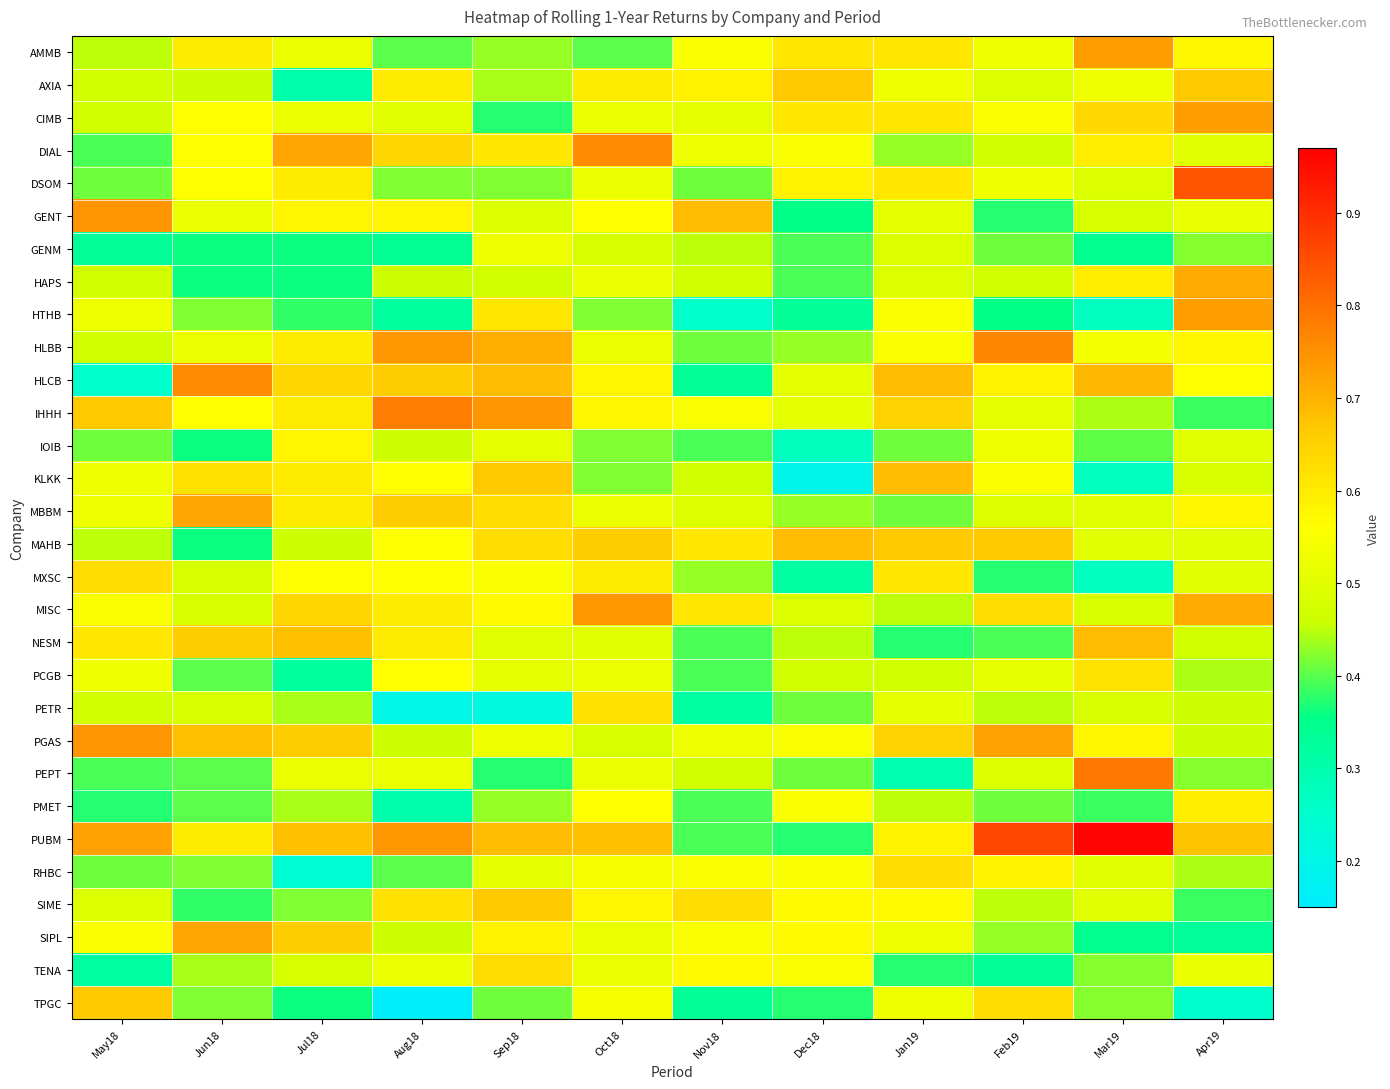

Reading left to right, extract all data points from this chart.

AMMB: May18=0.5	Jun18=0.6	Jul18=0.5	Aug18=0.4	Sep18=0.4	Oct18=0.4	Nov18=0.5	Dec18=0.6	Jan19=0.6	Feb19=0.5	Mar19=0.7	Apr19=0.6
AXIA: May18=0.5	Jun18=0.5	Jul18=0.3	Aug18=0.6	Sep18=0.4	Oct18=0.6	Nov18=0.6	Dec18=0.7	Jan19=0.5	Feb19=0.5	Mar19=0.5	Apr19=0.7
CIMB: May18=0.5	Jun18=0.6	Jul18=0.5	Aug18=0.5	Sep18=0.4	Oct18=0.5	Nov18=0.5	Dec18=0.6	Jan19=0.6	Feb19=0.5	Mar19=0.6	Apr19=0.7
DIAL: May18=0.4	Jun18=0.6	Jul18=0.7	Aug18=0.6	Sep18=0.6	Oct18=0.8	Nov18=0.5	Dec18=0.5	Jan19=0.4	Feb19=0.5	Mar19=0.6	Apr19=0.5
DSOM: May18=0.4	Jun18=0.6	Jul18=0.6	Aug18=0.4	Sep18=0.4	Oct18=0.5	Nov18=0.4	Dec18=0.6	Jan19=0.6	Feb19=0.5	Mar19=0.5	Apr19=0.8
GENT: May18=0.7	Jun18=0.5	Jul18=0.6	Aug18=0.6	Sep18=0.5	Oct18=0.6	Nov18=0.7	Dec18=0.4	Jan19=0.5	Feb19=0.4	Mar19=0.5	Apr19=0.5
GENM: May18=0.3	Jun18=0.4	Jul18=0.4	Aug18=0.3	Sep18=0.5	Oct18=0.5	Nov18=0.5	Dec18=0.4	Jan19=0.5	Feb19=0.4	Mar19=0.3	Apr19=0.4
HAPS: May18=0.5	Jun18=0.4	Jul18=0.4	Aug18=0.5	Sep18=0.5	Oct18=0.5	Nov18=0.5	Dec18=0.4	Jan19=0.5	Feb19=0.5	Mar19=0.6	Apr19=0.7
HTHB: May18=0.5	Jun18=0.4	Jul18=0.4	Aug18=0.3	Sep18=0.6	Oct18=0.4	Nov18=0.3	Dec18=0.3	Jan19=0.5	Feb19=0.4	Mar19=0.3	Apr19=0.7
HLBB: May18=0.5	Jun18=0.5	Jul18=0.6	Aug18=0.7	Sep18=0.7	Oct18=0.5	Nov18=0.4	Dec18=0.4	Jan19=0.5	Feb19=0.8	Mar19=0.5	Apr19=0.6
HLCB: May18=0.3	Jun18=0.8	Jul18=0.6	Aug18=0.7	Sep18=0.7	Oct18=0.6	Nov18=0.3	Dec18=0.5	Jan19=0.7	Feb19=0.6	Mar19=0.7	Apr19=0.6
IHHH: May18=0.7	Jun18=0.6	Jul18=0.6	Aug18=0.8	Sep18=0.7	Oct18=0.6	Nov18=0.5	Dec18=0.5	Jan19=0.6	Feb19=0.5	Mar19=0.4	Apr19=0.4
IOIB: May18=0.4	Jun18=0.4	Jul18=0.6	Aug18=0.5	Sep18=0.5	Oct18=0.4	Nov18=0.4	Dec18=0.3	Jan19=0.4	Feb19=0.5	Mar19=0.4	Apr19=0.5
KLKK: May18=0.5	Jun18=0.6	Jul18=0.6	Aug18=0.6	Sep18=0.7	Oct18=0.4	Nov18=0.5	Dec18=0.2	Jan19=0.7	Feb19=0.5	Mar19=0.3	Apr19=0.5
MBBM: May18=0.5	Jun18=0.7	Jul18=0.6	Aug18=0.7	Sep18=0.6	Oct18=0.5	Nov18=0.5	Dec18=0.4	Jan19=0.4	Feb19=0.5	Mar19=0.5	Apr19=0.6
MAHB: May18=0.5	Jun18=0.4	Jul18=0.5	Aug18=0.6	Sep18=0.6	Oct18=0.7	Nov18=0.6	Dec18=0.7	Jan19=0.7	Feb19=0.7	Mar19=0.5	Apr19=0.5
MXSC: May18=0.6	Jun18=0.5	Jul18=0.6	Aug18=0.6	Sep18=0.5	Oct18=0.6	Nov18=0.4	Dec18=0.3	Jan19=0.6	Feb19=0.4	Mar19=0.3	Apr19=0.5
MISC: May18=0.5	Jun18=0.5	Jul18=0.6	Aug18=0.6	Sep18=0.6	Oct18=0.7	Nov18=0.6	Dec18=0.5	Jan19=0.5	Feb19=0.6	Mar19=0.5	Apr19=0.7
NESM: May18=0.6	Jun18=0.7	Jul18=0.7	Aug18=0.6	Sep18=0.5	Oct18=0.5	Nov18=0.4	Dec18=0.5	Jan19=0.4	Feb19=0.4	Mar19=0.7	Apr19=0.5
PCGB: May18=0.5	Jun18=0.4	Jul18=0.3	Aug18=0.6	Sep18=0.5	Oct18=0.5	Nov18=0.4	Dec18=0.5	Jan19=0.5	Feb19=0.5	Mar19=0.6	Apr19=0.4
PETR: May18=0.5	Jun18=0.5	Jul18=0.4	Aug18=0.2	Sep18=0.2	Oct18=0.6	Nov18=0.3	Dec18=0.4	Jan19=0.5	Feb19=0.5	Mar19=0.5	Apr19=0.5
PGAS: May18=0.7	Jun18=0.7	Jul18=0.7	Aug18=0.5	Sep18=0.5	Oct18=0.5	Nov18=0.5	Dec18=0.5	Jan19=0.6	Feb19=0.7	Mar19=0.6	Apr19=0.5
PEPT: May18=0.4	Jun18=0.4	Jul18=0.5	Aug18=0.5	Sep18=0.4	Oct18=0.5	Nov18=0.5	Dec18=0.4	Jan19=0.3	Feb19=0.5	Mar19=0.8	Apr19=0.4
PMET: May18=0.4	Jun18=0.4	Jul18=0.4	Aug18=0.3	Sep18=0.4	Oct18=0.6	Nov18=0.4	Dec18=0.5	Jan19=0.5	Feb19=0.4	Mar19=0.4	Apr19=0.6
PUBM: May18=0.7	Jun18=0.6	Jul18=0.7	Aug18=0.7	Sep18=0.7	Oct18=0.7	Nov18=0.4	Dec18=0.4	Jan19=0.6	Feb19=0.9	Mar19=1.0	Apr19=0.7
RHBC: May18=0.4	Jun18=0.4	Jul18=0.2	Aug18=0.4	Sep18=0.5	Oct18=0.5	Nov18=0.5	Dec18=0.5	Jan19=0.6	Feb19=0.6	Mar19=0.5	Apr19=0.4
SIME: May18=0.5	Jun18=0.4	Jul18=0.4	Aug18=0.6	Sep18=0.7	Oct18=0.6	Nov18=0.6	Dec18=0.6	Jan19=0.6	Feb19=0.5	Mar19=0.5	Apr19=0.4
SIPL: May18=0.5	Jun18=0.7	Jul18=0.7	Aug18=0.5	Sep18=0.6	Oct18=0.5	Nov18=0.5	Dec18=0.6	Jan19=0.5	Feb19=0.4	Mar19=0.3	Apr19=0.3
TENA: May18=0.3	Jun18=0.4	Jul18=0.5	Aug18=0.5	Sep18=0.6	Oct18=0.5	Nov18=0.6	Dec18=0.5	Jan19=0.4	Feb19=0.3	Mar19=0.4	Apr19=0.5
TPGC: May18=0.7	Jun18=0.4	Jul18=0.4	Aug18=0.2	Sep18=0.4	Oct18=0.5	Nov18=0.3	Dec18=0.4	Jan19=0.5	Feb19=0.6	Mar19=0.4	Apr19=0.2